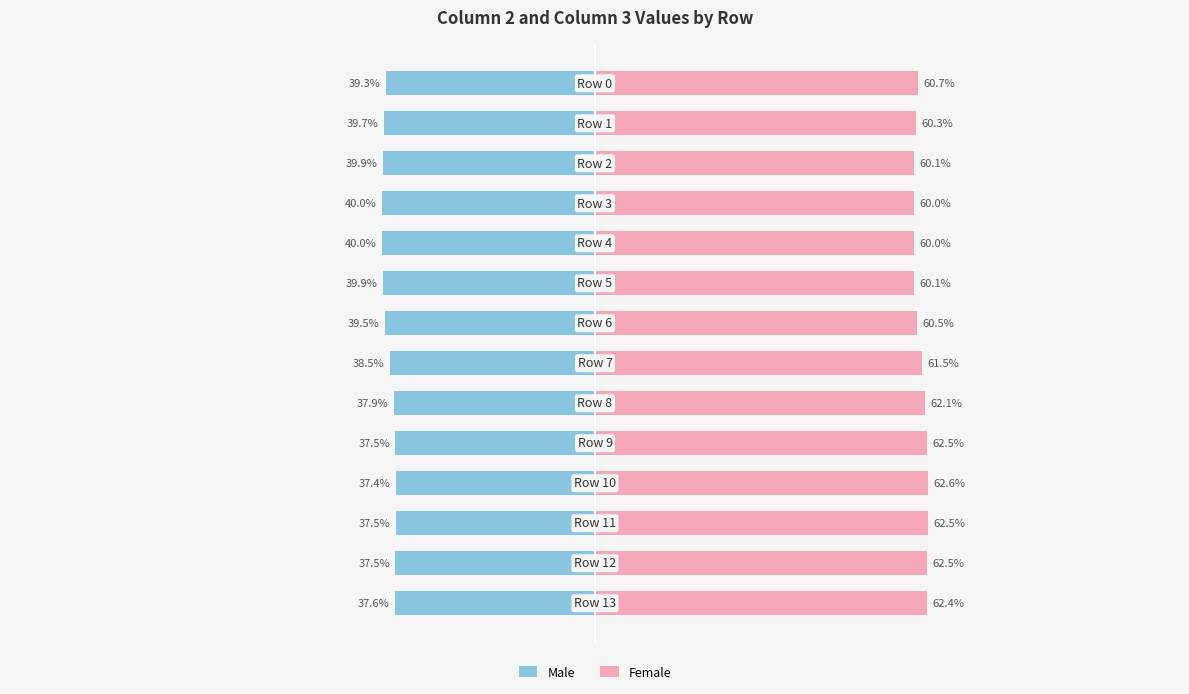

Is it true that Male equals -37.5 at 12?

True